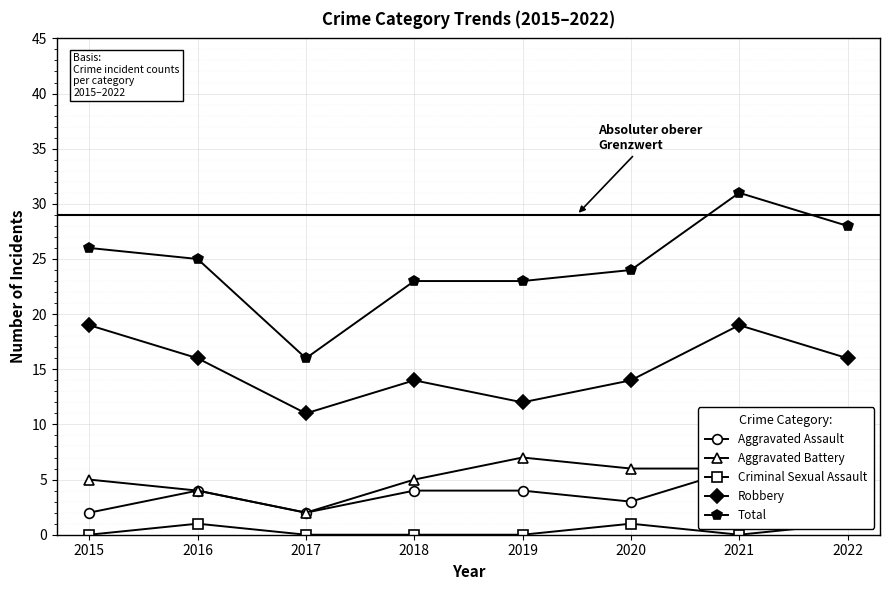

What is the value of the Robbery point at the 5th from the left?

12